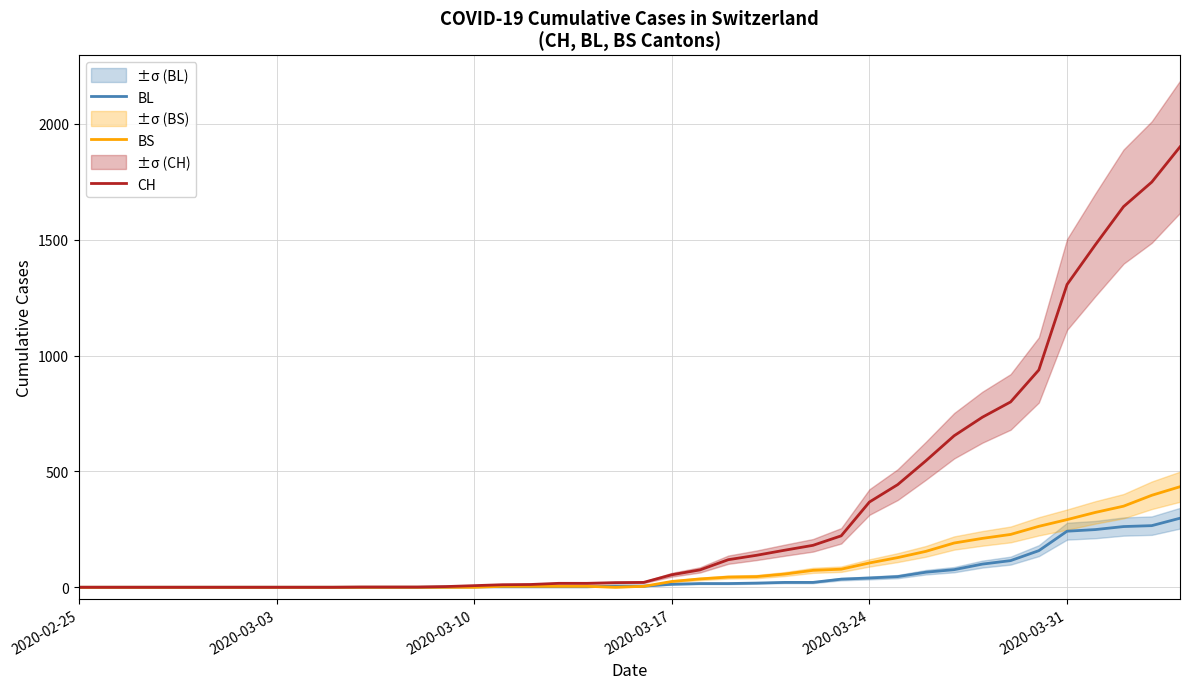

Is it true that BS equals 463 at 37?

False